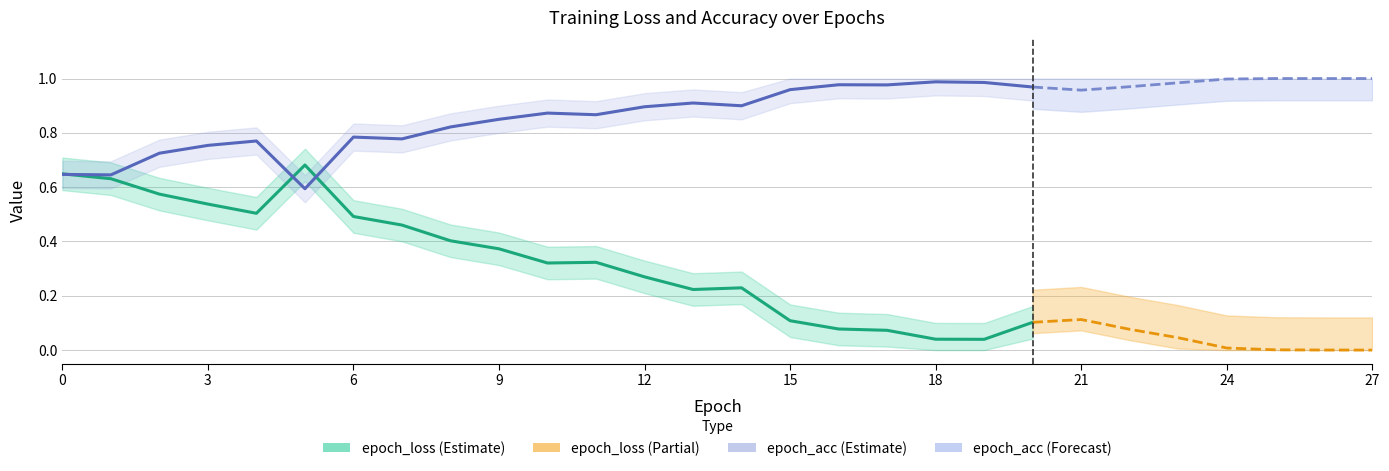

Rank the series by their maximum value, from lowest to highest.

epoch_loss, epoch_acc